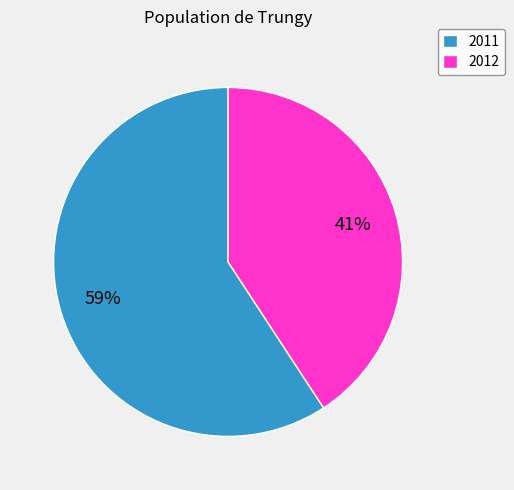

Is the sum of 2012 and 2011 greater than half?

Yes